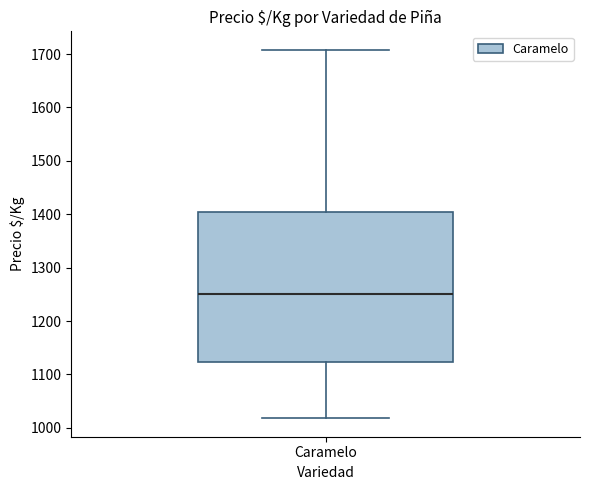

Transcribe this box plot: give where the median line is, the range the box spans, and where the two whiskers end, as read against the y-axis. The values are not printed on the chart, so give them approximately, as read against the axis.

median 1250, box 1120 to 1400, whiskers 1020 to 1710